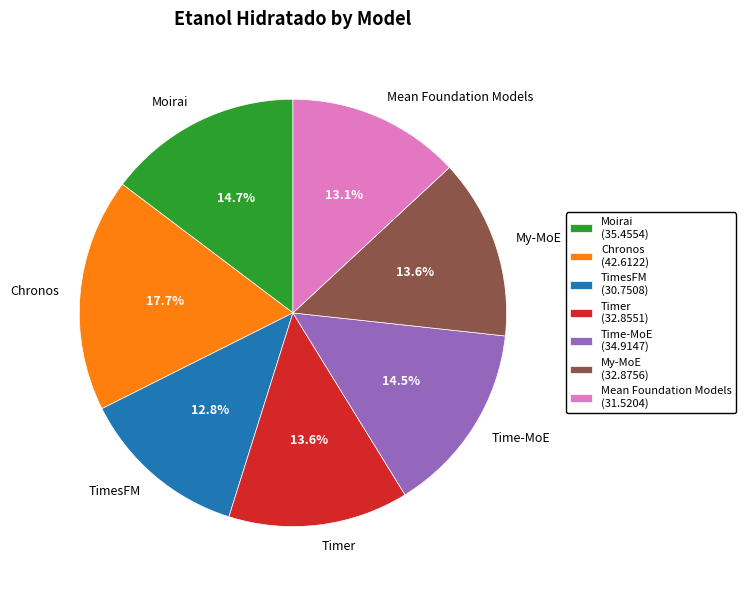

What is the ratio of the value at Time-MoE to the value at Moirai?

1.0